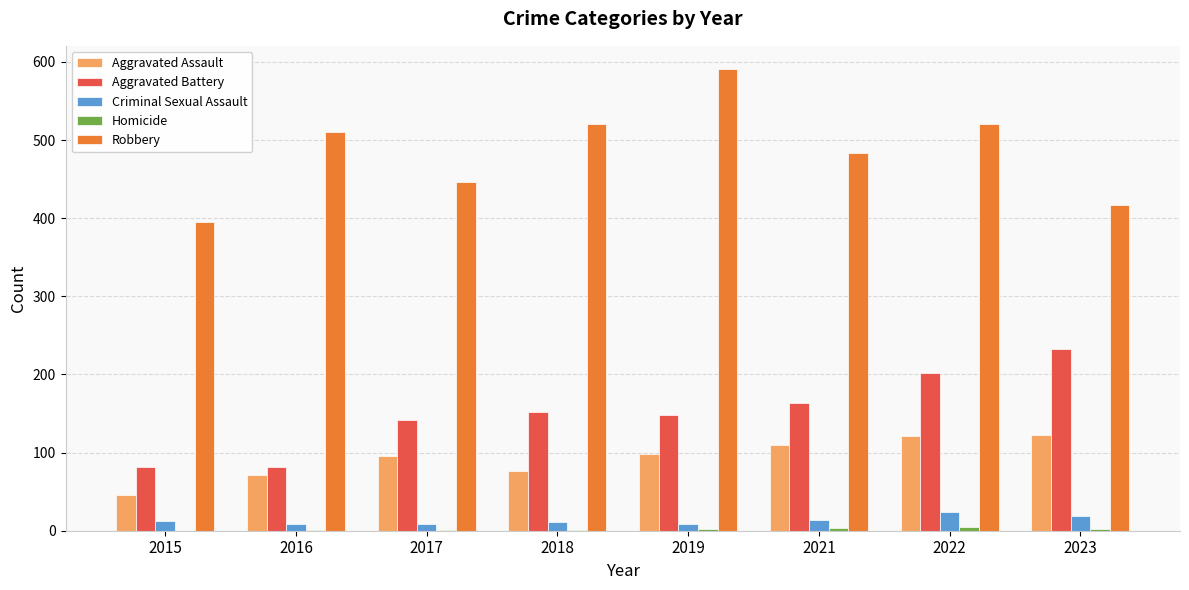

What is the sum of all Criminal Sexual Assault values?

104